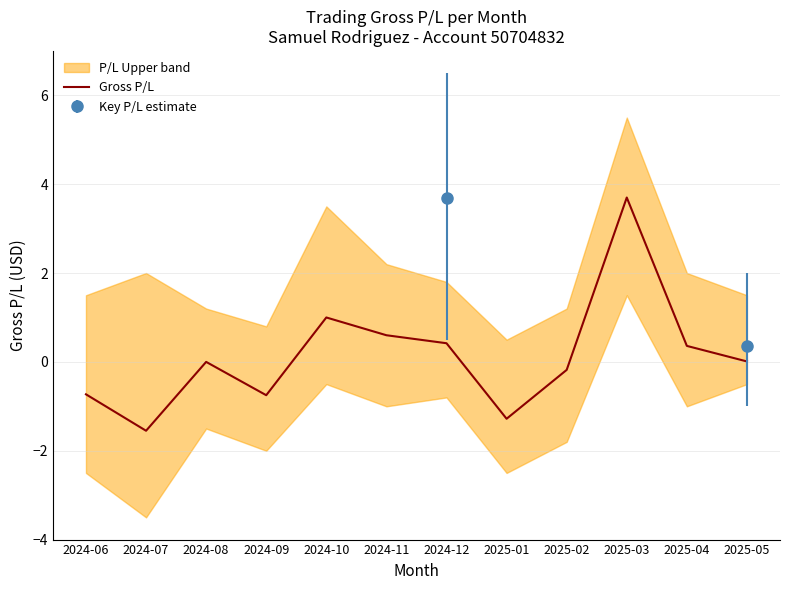

Rank the categories by value from lowest to highest.

2024-07, 2025-01, 2024-09, 2024-06, 2025-02, 2024-08, 2025-05, 2025-04, 2024-12, 2024-11, 2024-10, 2025-03